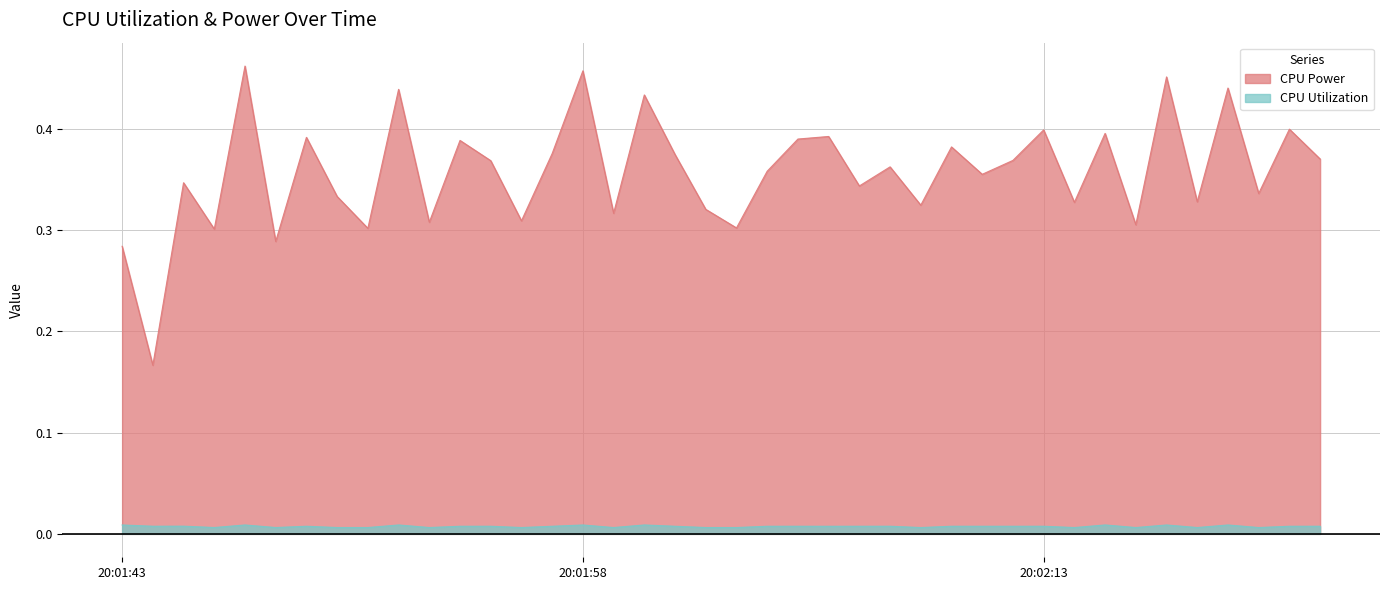

In CPU Utilization, how many points are lower than both neighbors (excluding endpoints)?

14